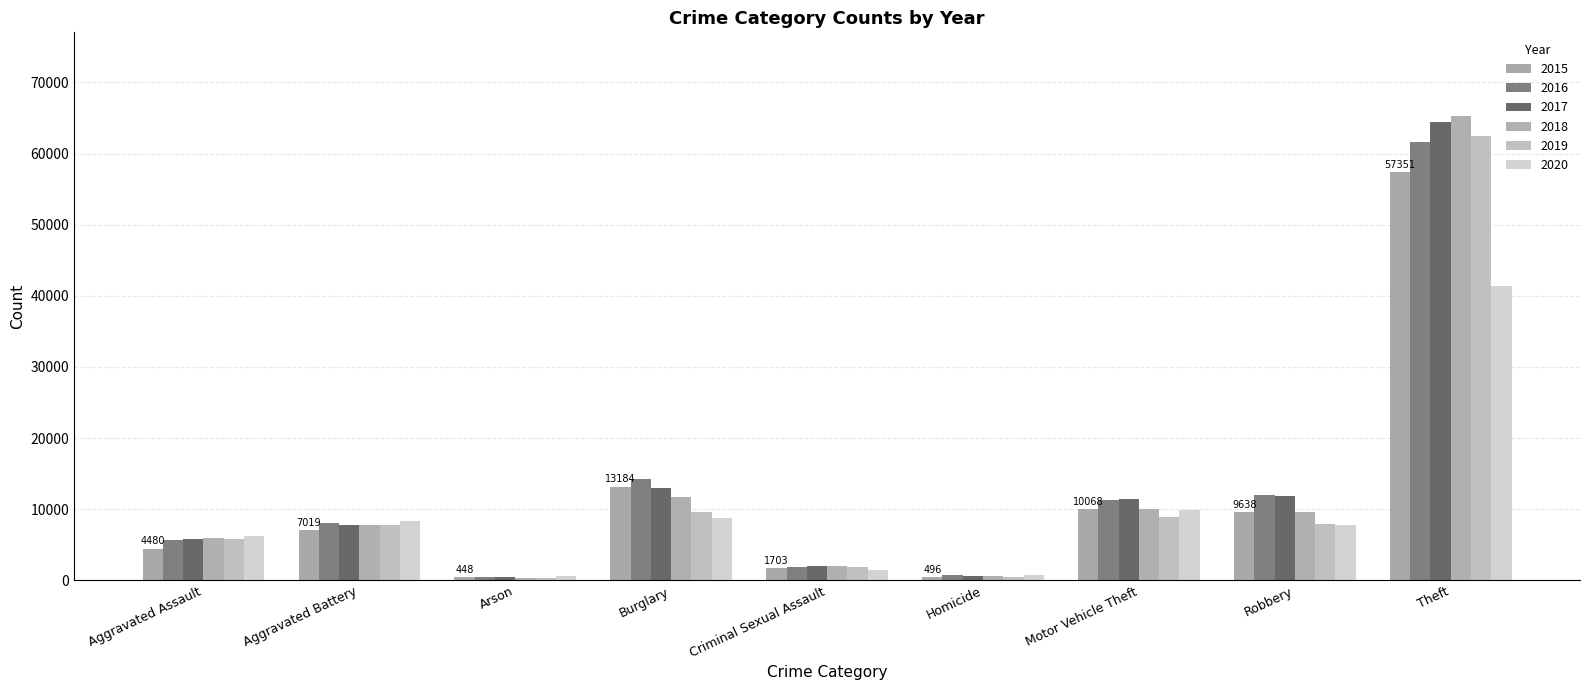

How many series are shown in this chart?

6